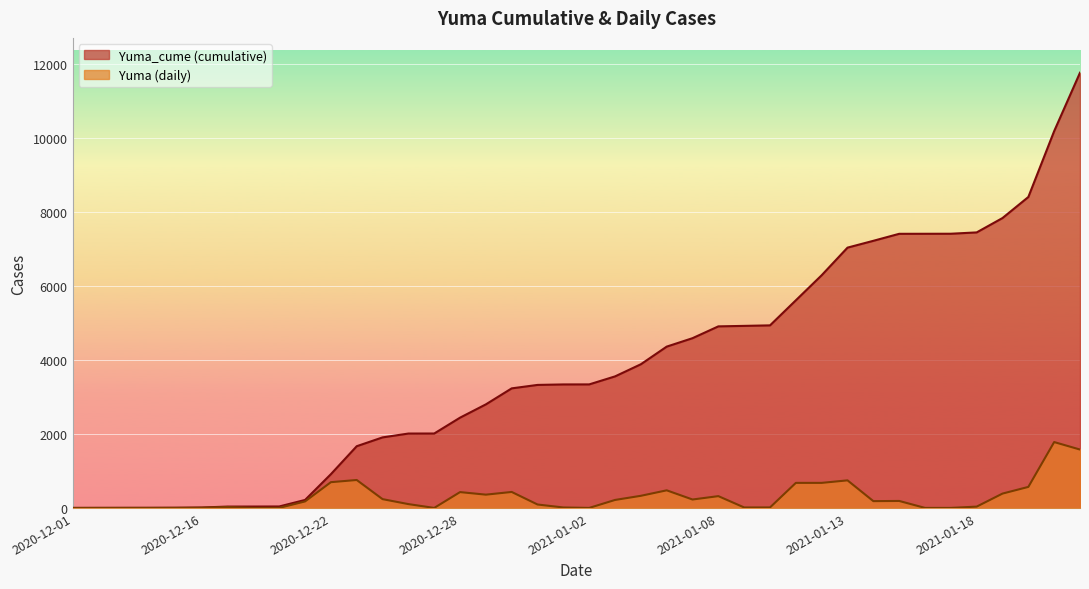

What is the greatest value displayed?

11752